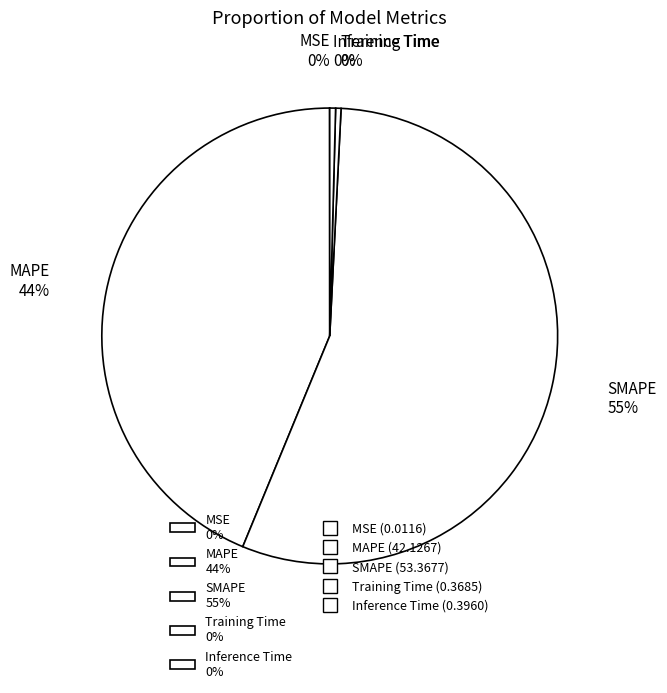

To the nearest percent, what is the combined percentage of Training Time and MAPE?

44%